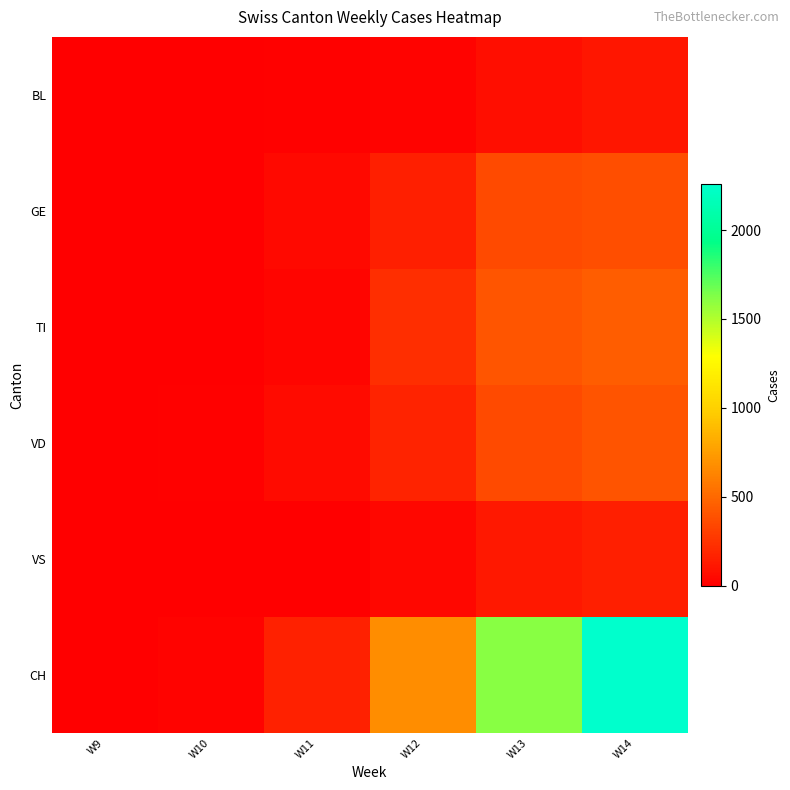

At how many categories does at least one series exceed 467?

3